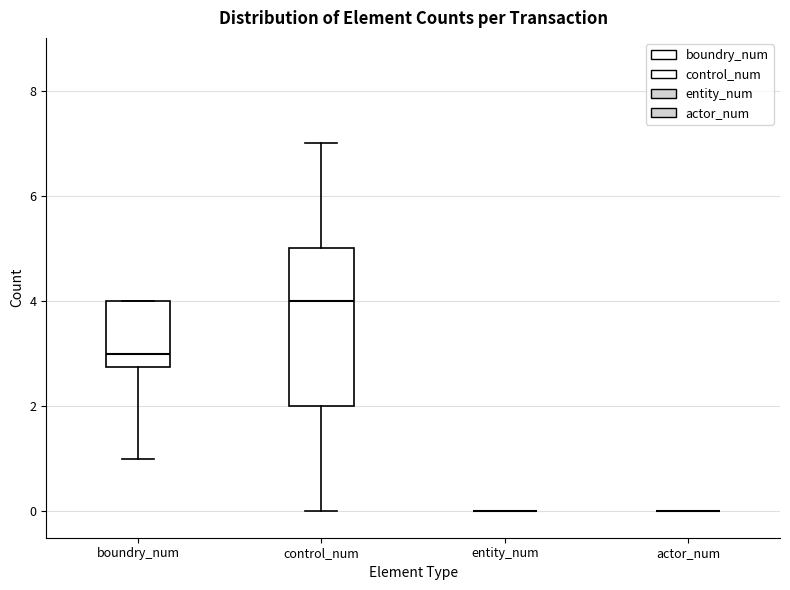

Reading left to right, read every box against the y-axis: the position of its median line, the range the box covers, and the ends of its whiskers. The values are not printed on the chart, so give them approximately, as read against the axis.

boundry_num: median 3.0, box 2.8 to 4.0, whiskers 1.0 to 4.0
control_num: median 4.0, box 2.0 to 5.0, whiskers 0.0 to 7.0
entity_num: box collapsed to a line at 0.0, whiskers 0.0 to 0.0
actor_num: box collapsed to a line at 0.0, whiskers 0.0 to 0.0